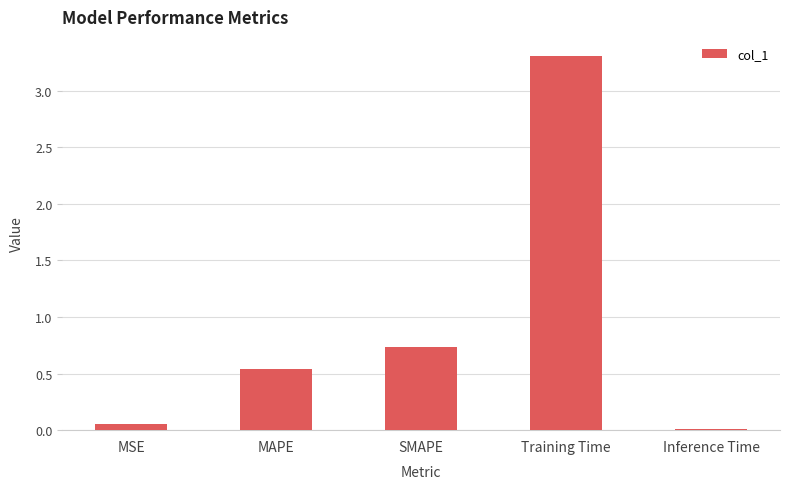

Rank the categories by value from lowest to highest.

Inference Time, MSE, MAPE, SMAPE, Training Time